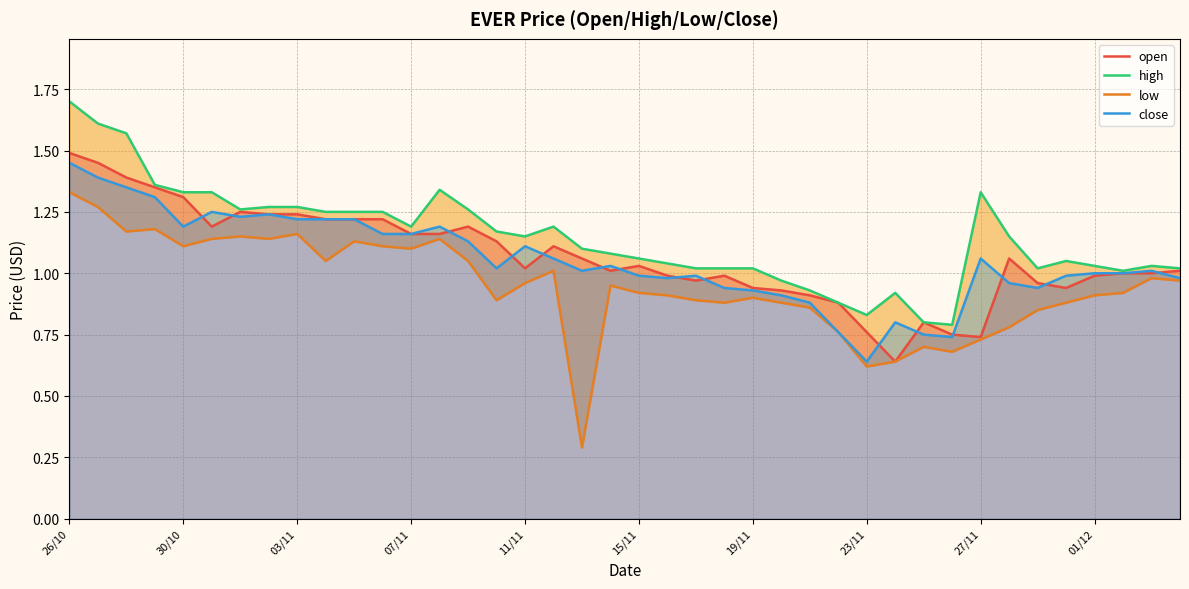

Which series has the largest range (max minus min)?

low